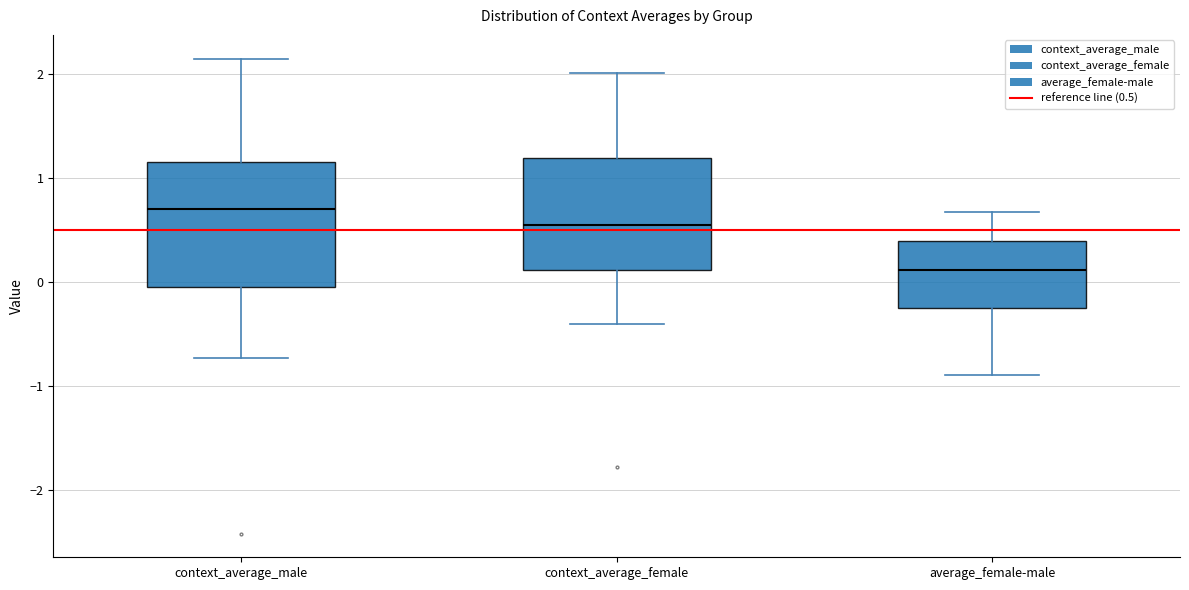

Which box is the tallest, from its lower edge to its upper edge?

context_average_male